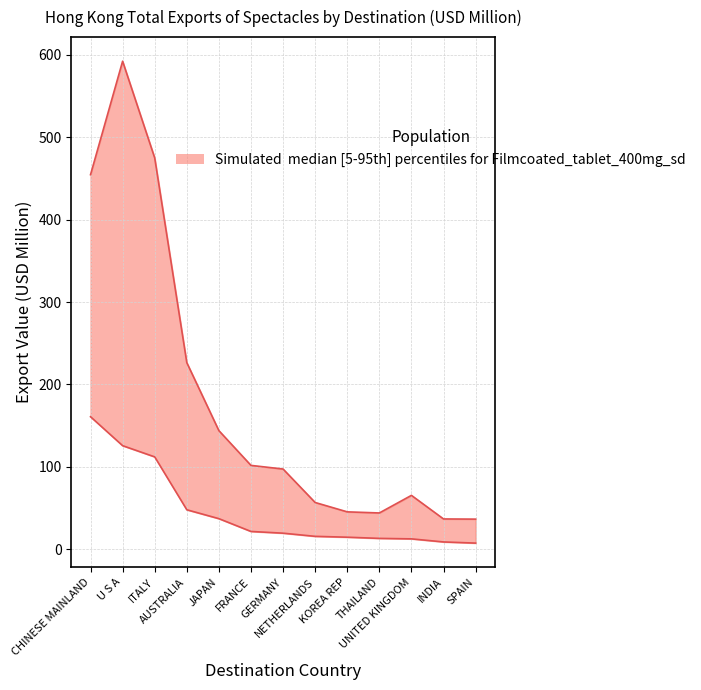

True or false: 202004 has a value of 15.6 at NETHERLANDS.

True